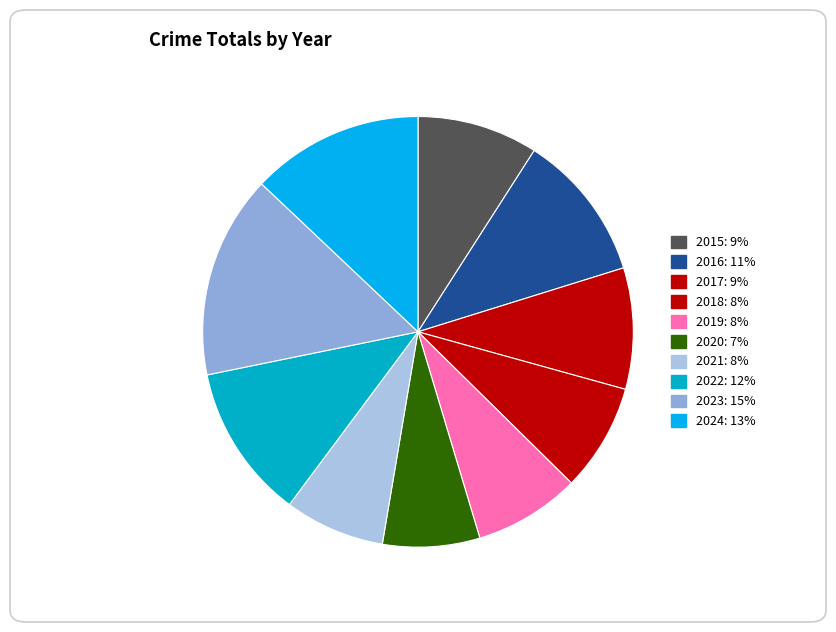

Is the sum of 2016 and 2022 greater than half?

No